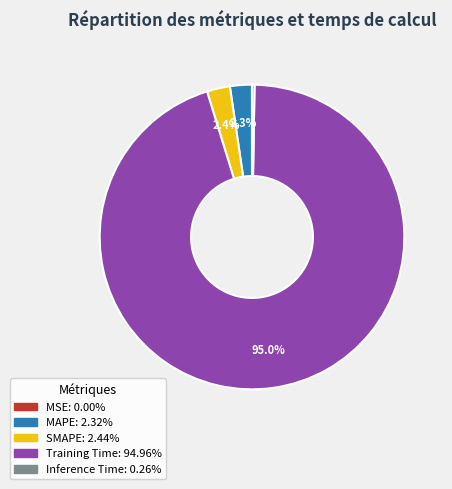

What is the largest slice in the pie chart?

Training Time